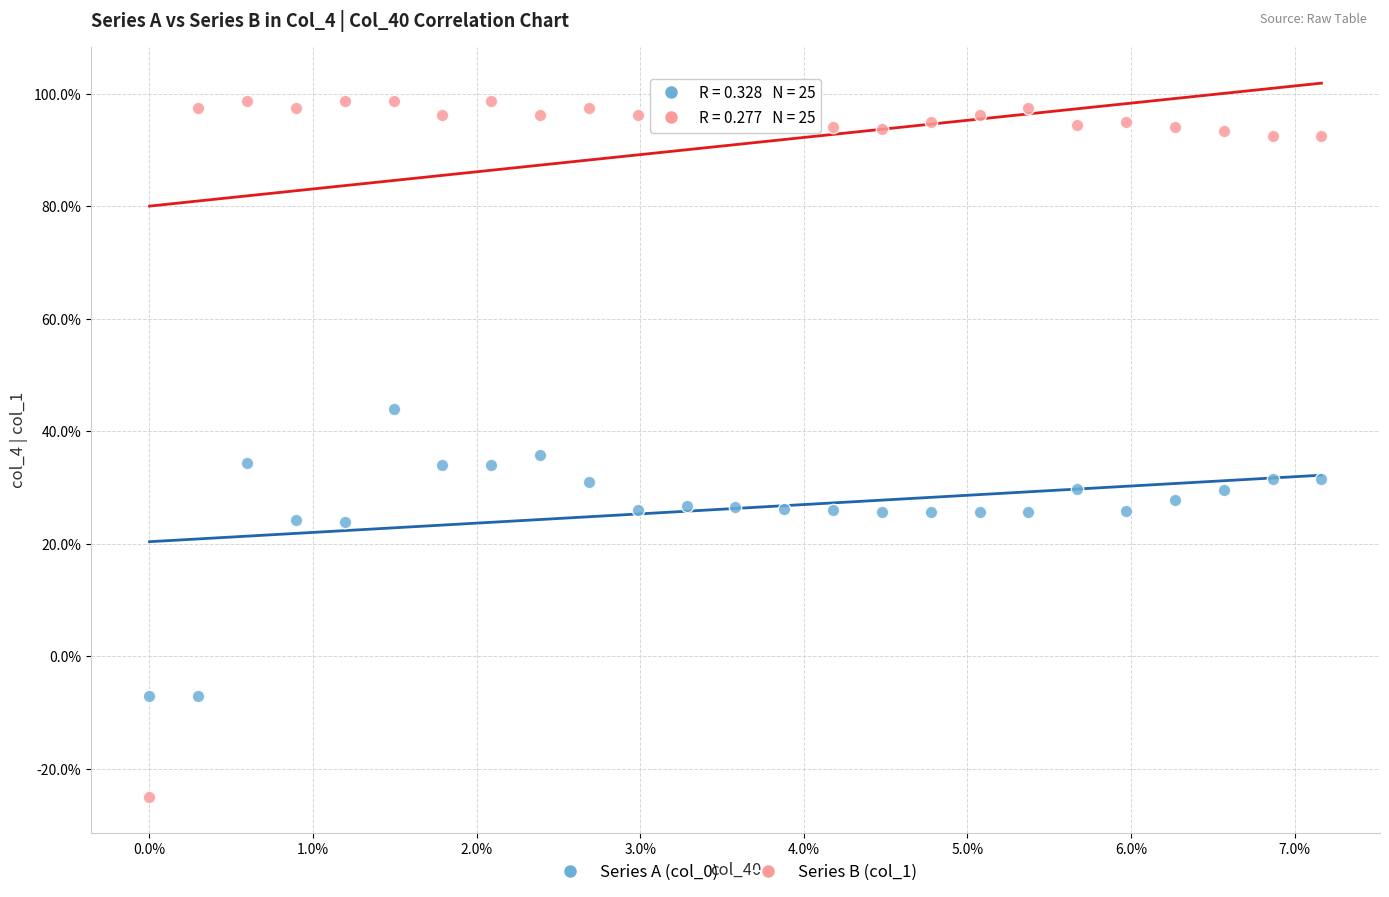

Which series contains the highest Y value?

Series B (col_1)